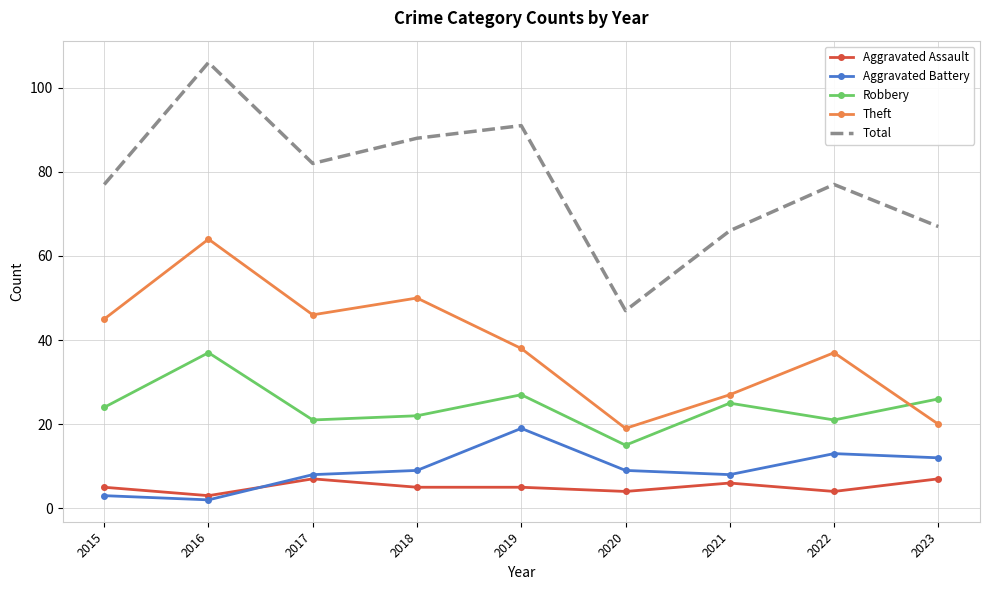

Which label corresponds to the smallest value in the chart?

2016